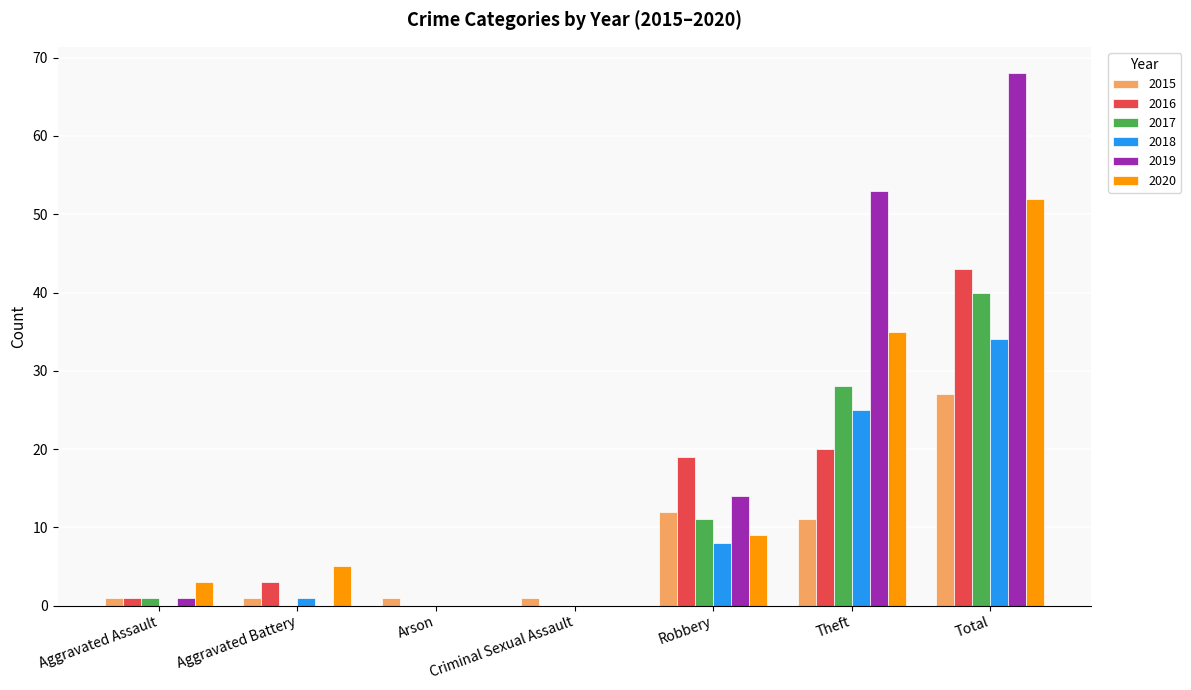

How many categories are shown in the chart?

7